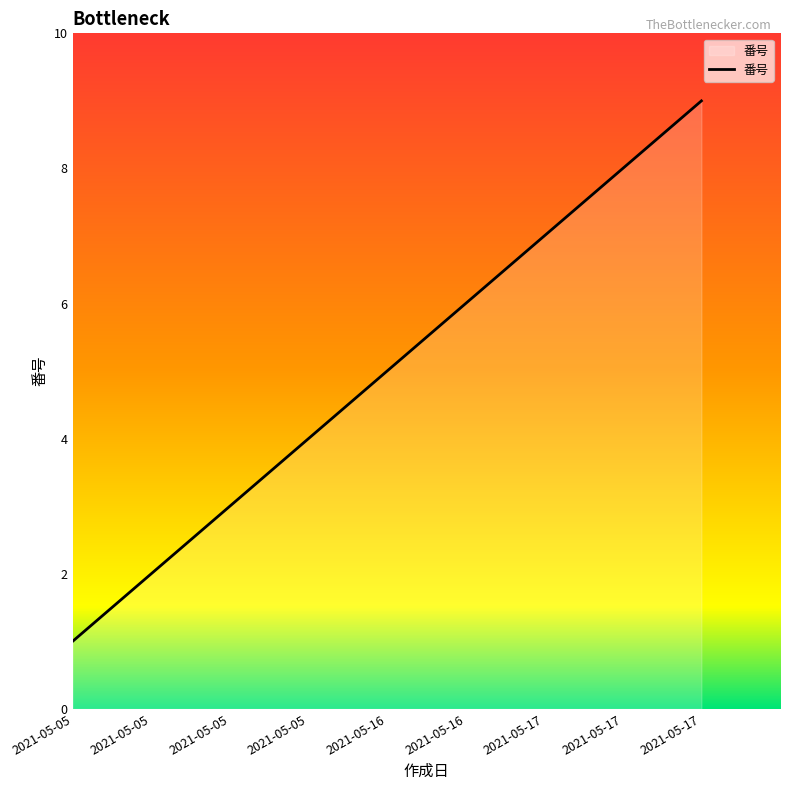

How many lines are shown in the chart?

1